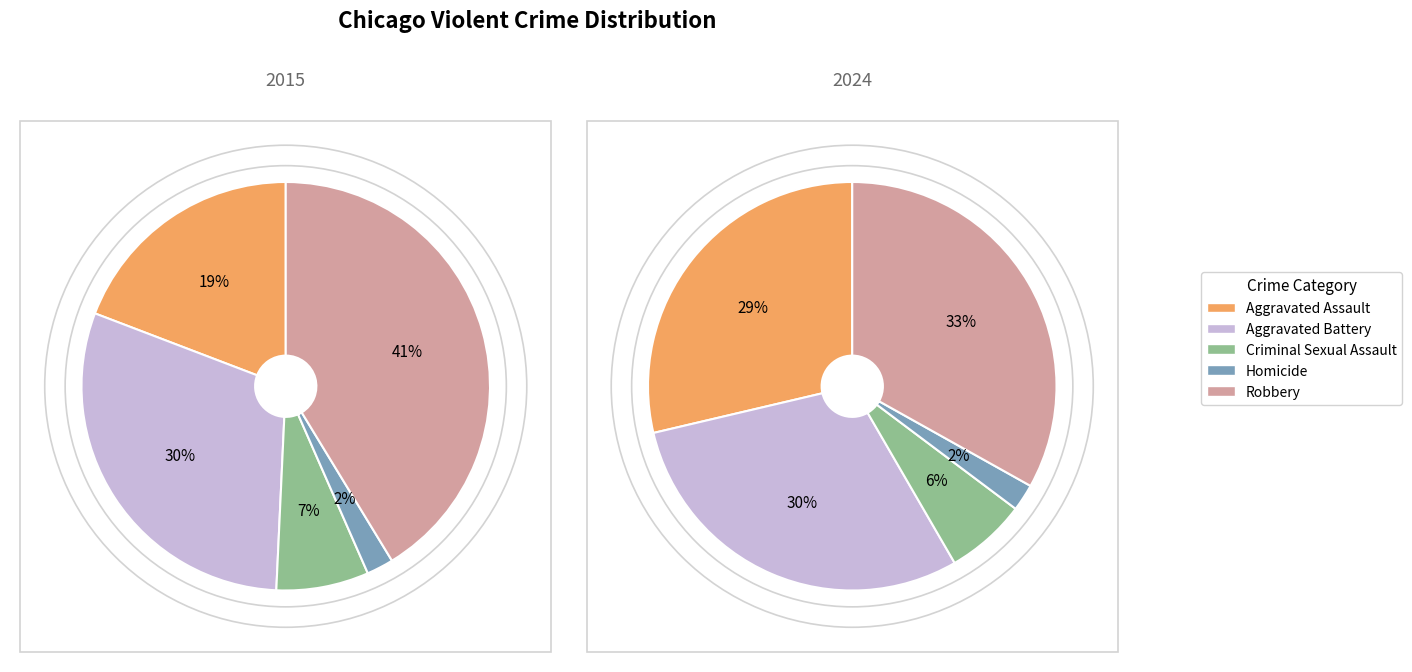

Is it true that 4 is 18% of the pie?

False